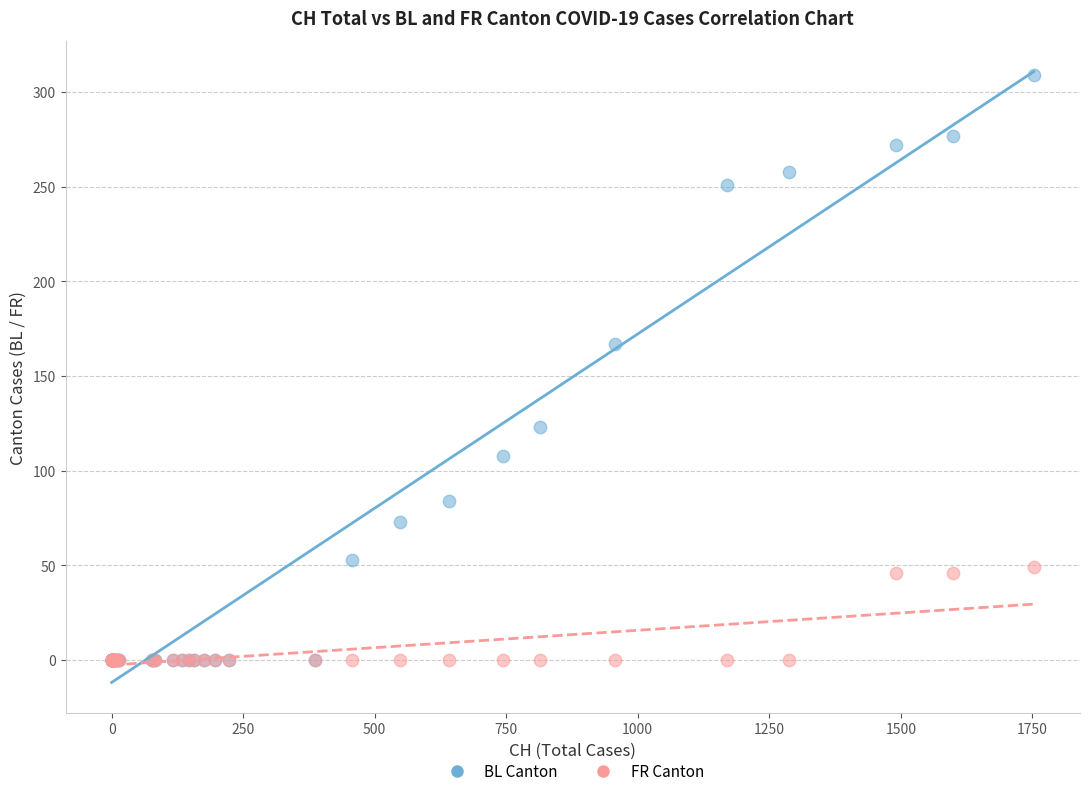

Across all series, what Y value is closest to 154?

167